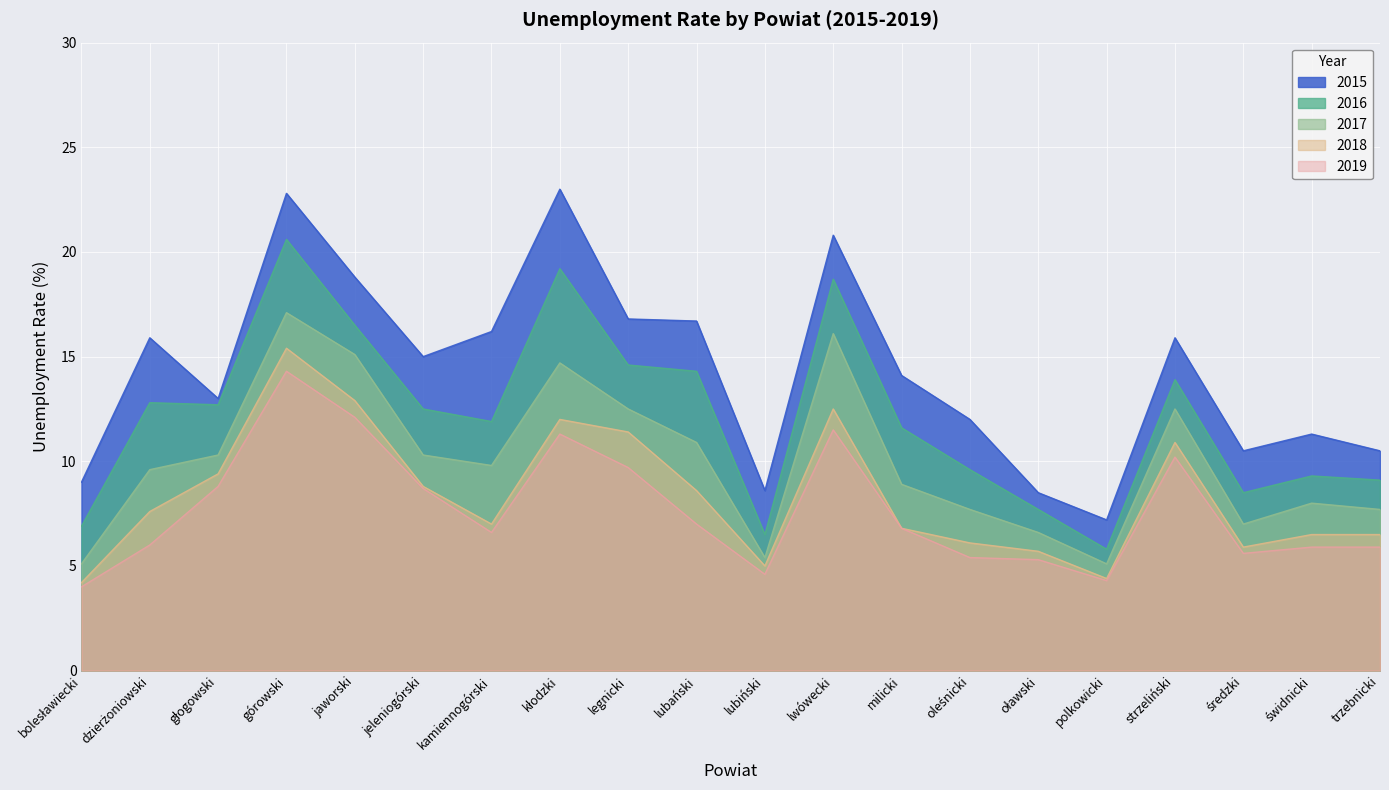

Which series has the largest total across all categories?

2015